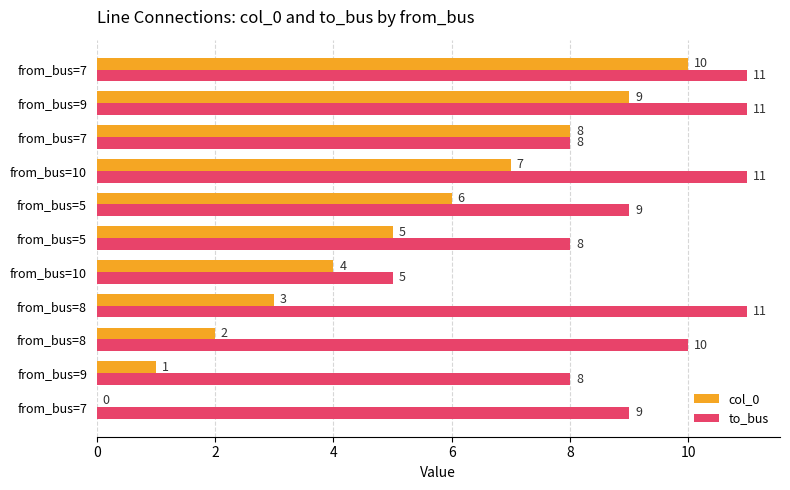

What are all the series names shown in the legend?

col_0, to_bus